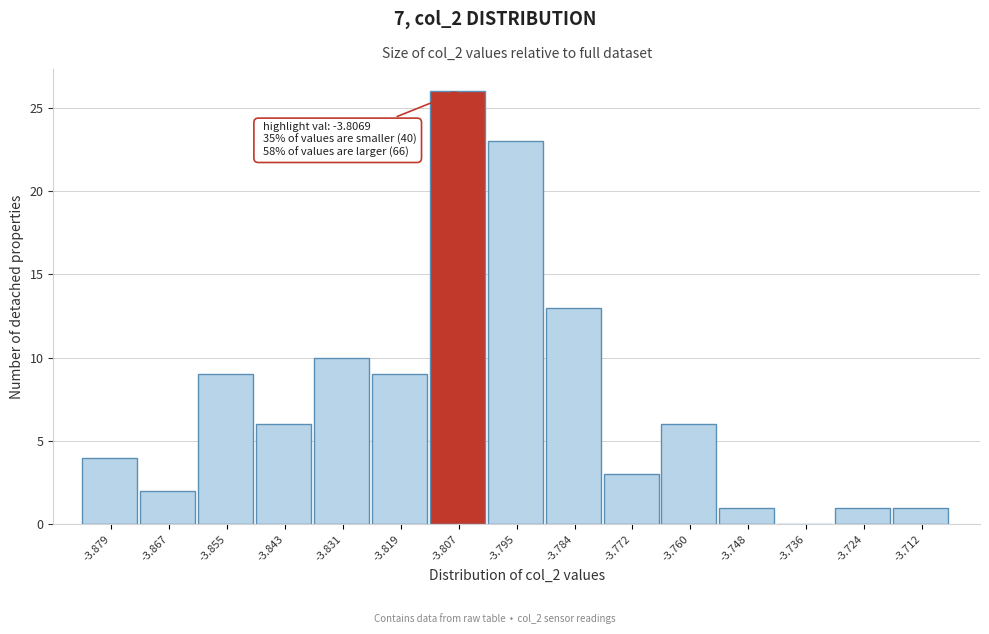

Reading left to right, transcribe all the data shown in this chart.

-3.879=4	-3.867=2	-3.855=9	-3.843=6	-3.831=10	-3.819=9	-3.807=26	-3.795=23	-3.784=13	-3.772=3	-3.760=6	-3.748=1	-3.736=0	-3.724=1	-3.712=1